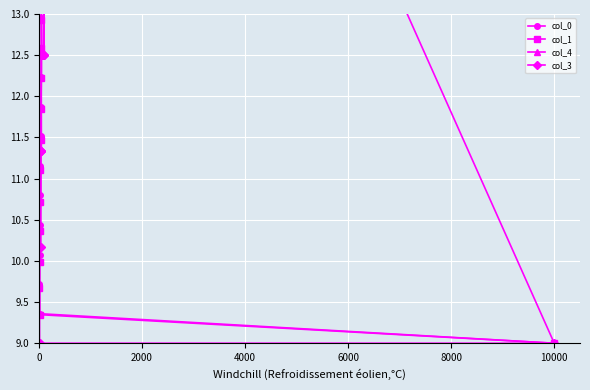

Where does the col_4 series first go above 22?

2000